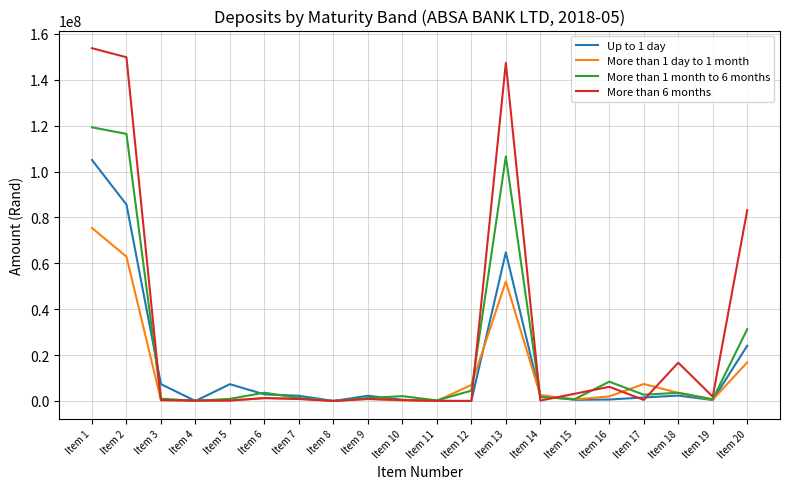

What is the average value of the More than 1 month to 6 months series?

20327842